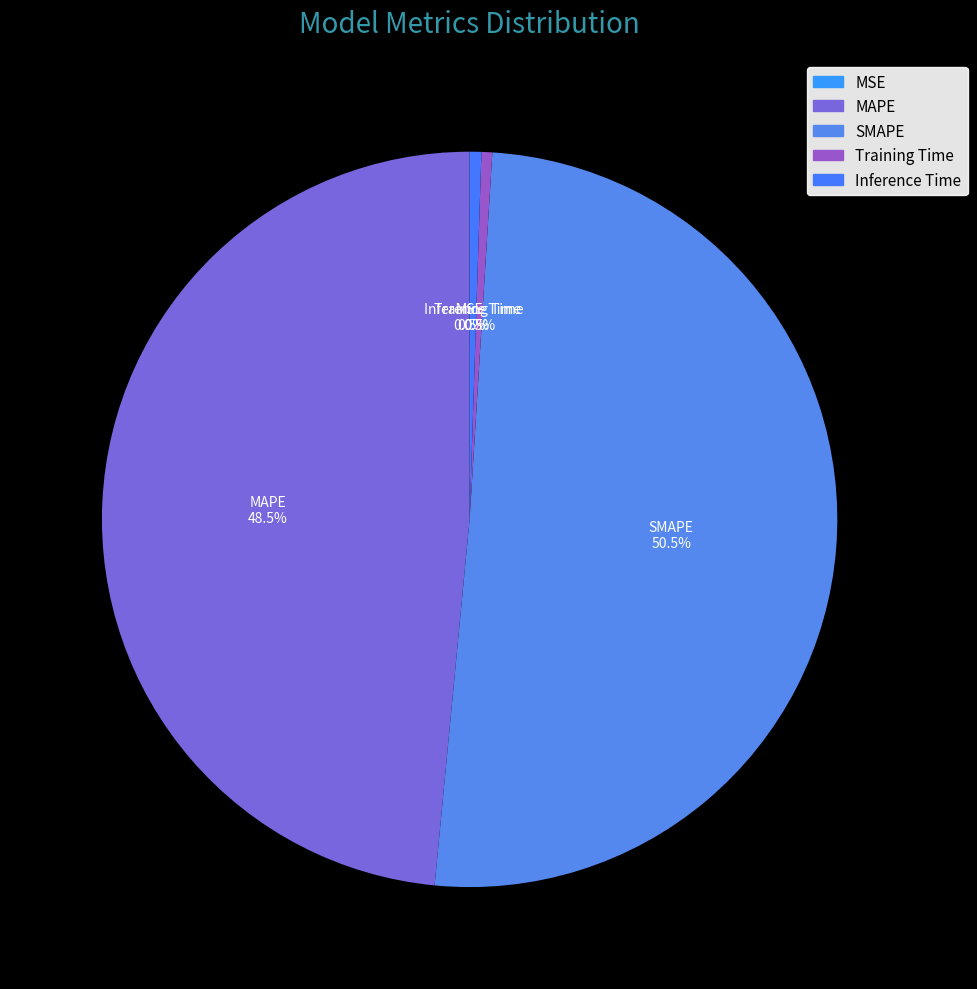

Which category has the biggest portion of the pie?

SMAPE